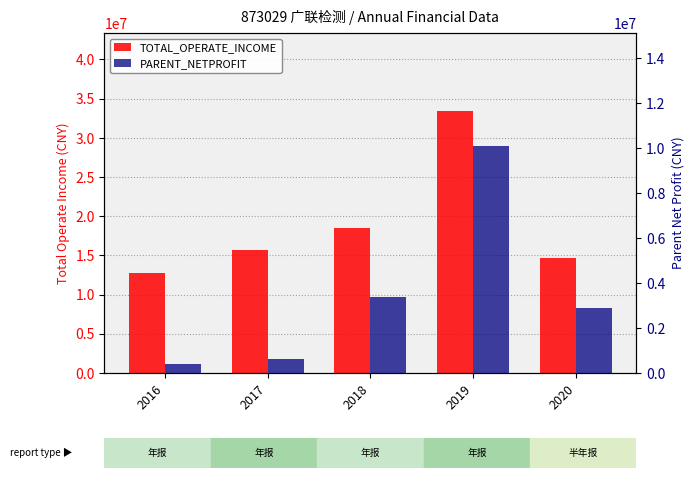

What is the average value of the PARENT_NETPROFIT series?

3474577.2